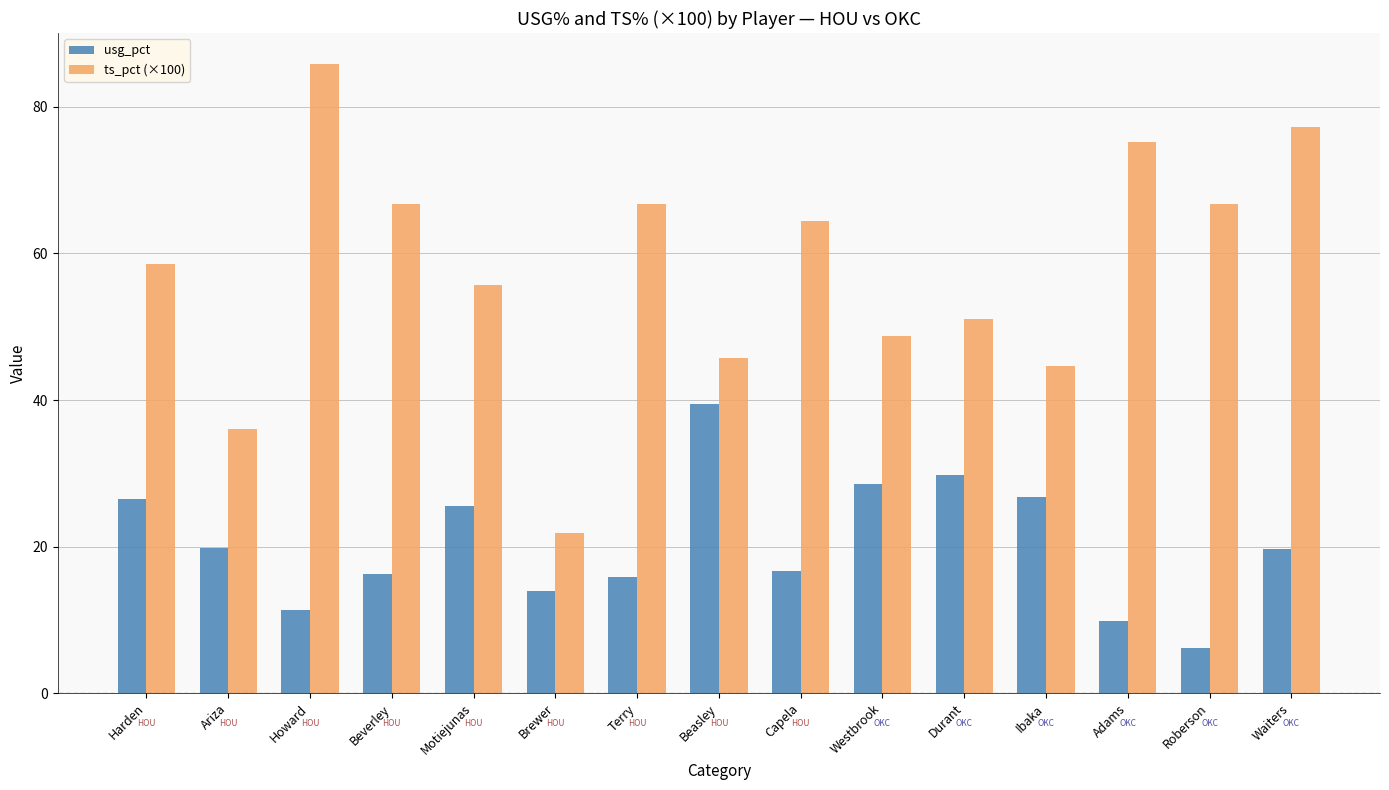

What is the average value of the usg_pct series?

20.4